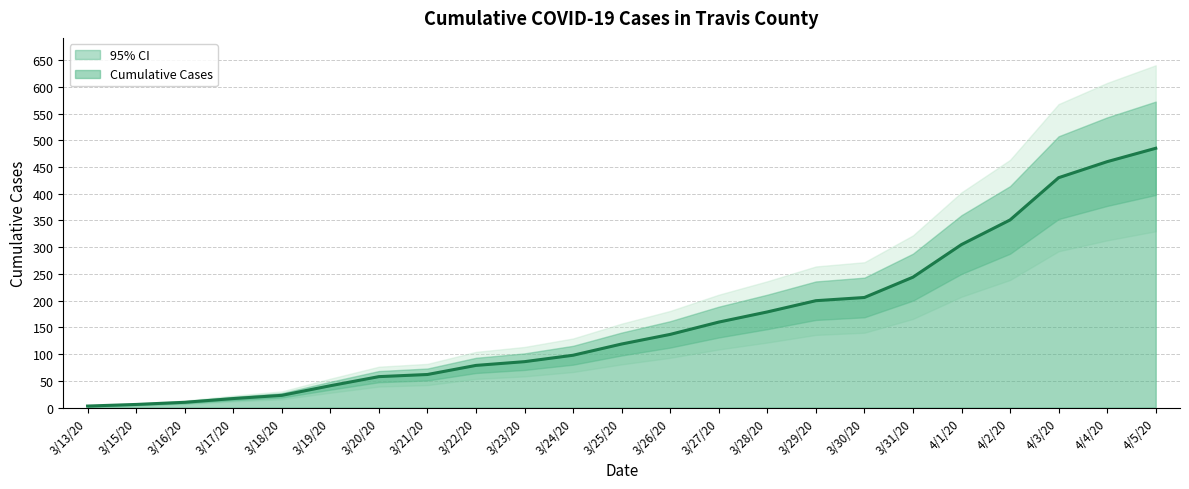

Does the chart display data point markers on the line(s)?

No